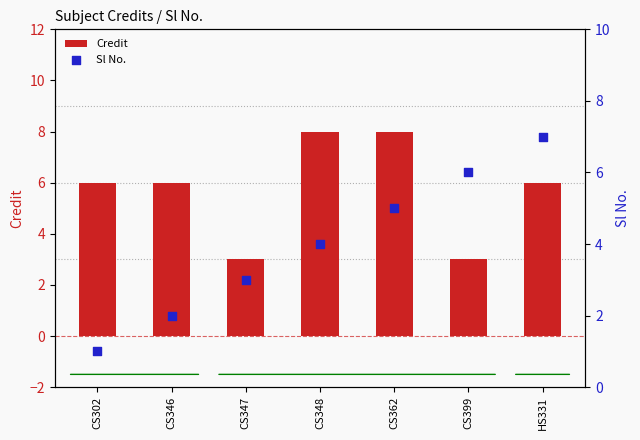

Which series has the largest total across all categories?

Credit